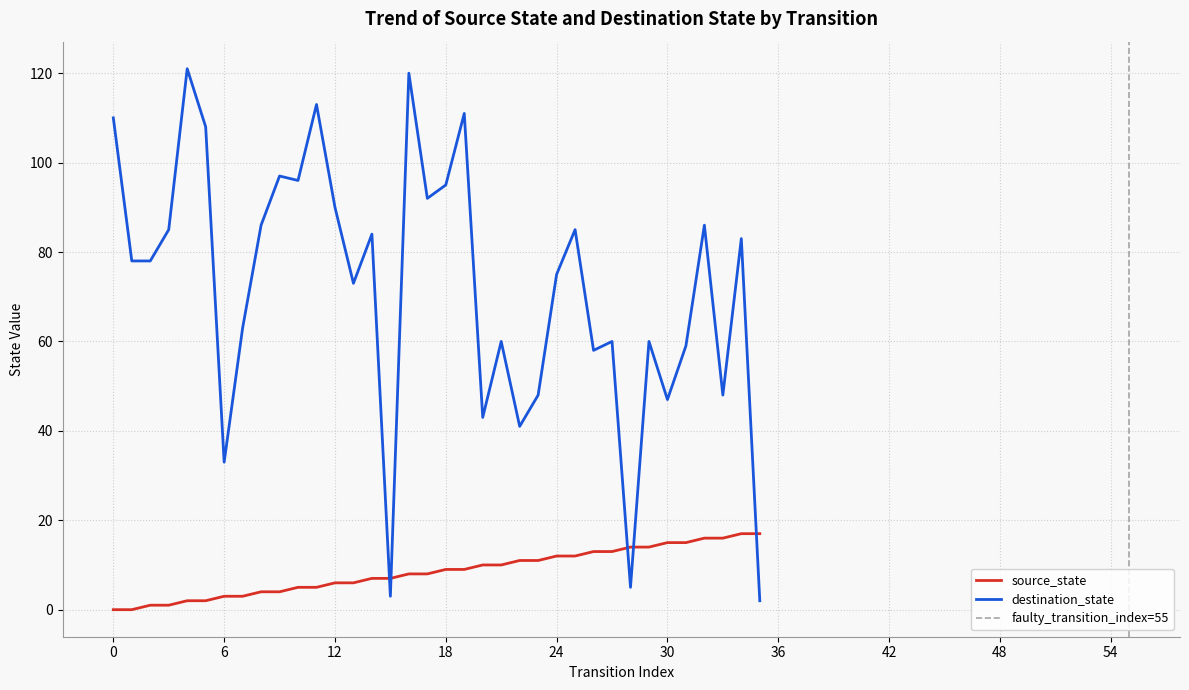

Reading left to right, list all the values displayed in this chart.

source_state: 0	0	1	1	2	2	3	3	4	4	5	5	6	6	7	7	8	8	9	9	10	10	11	11	12	12	13	13	14	14	15	15	16	16	17	17
destination_state: 110	78	78	85	121	108	33	63	86	97	96	113	90	73	84	3	120	92	95	111	43	60	41	48	75	85	58	60	5	60	47	59	86	48	83	2